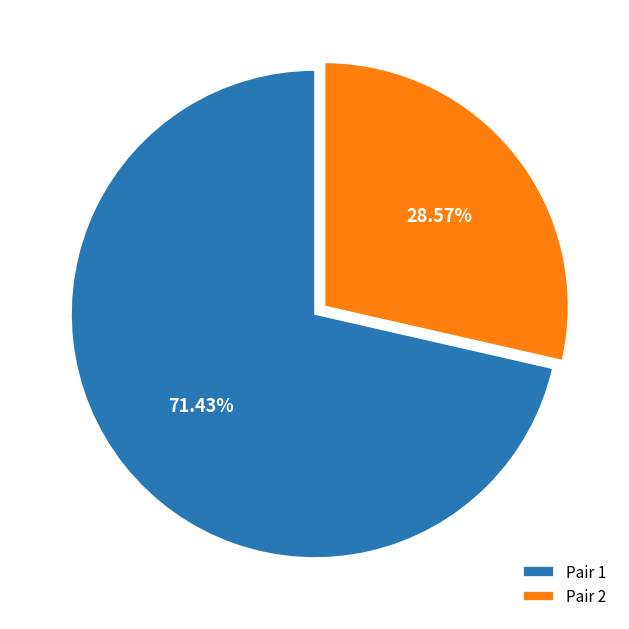

Do Pair 1 and Pair 2 together represent more than half of the pie?

Yes